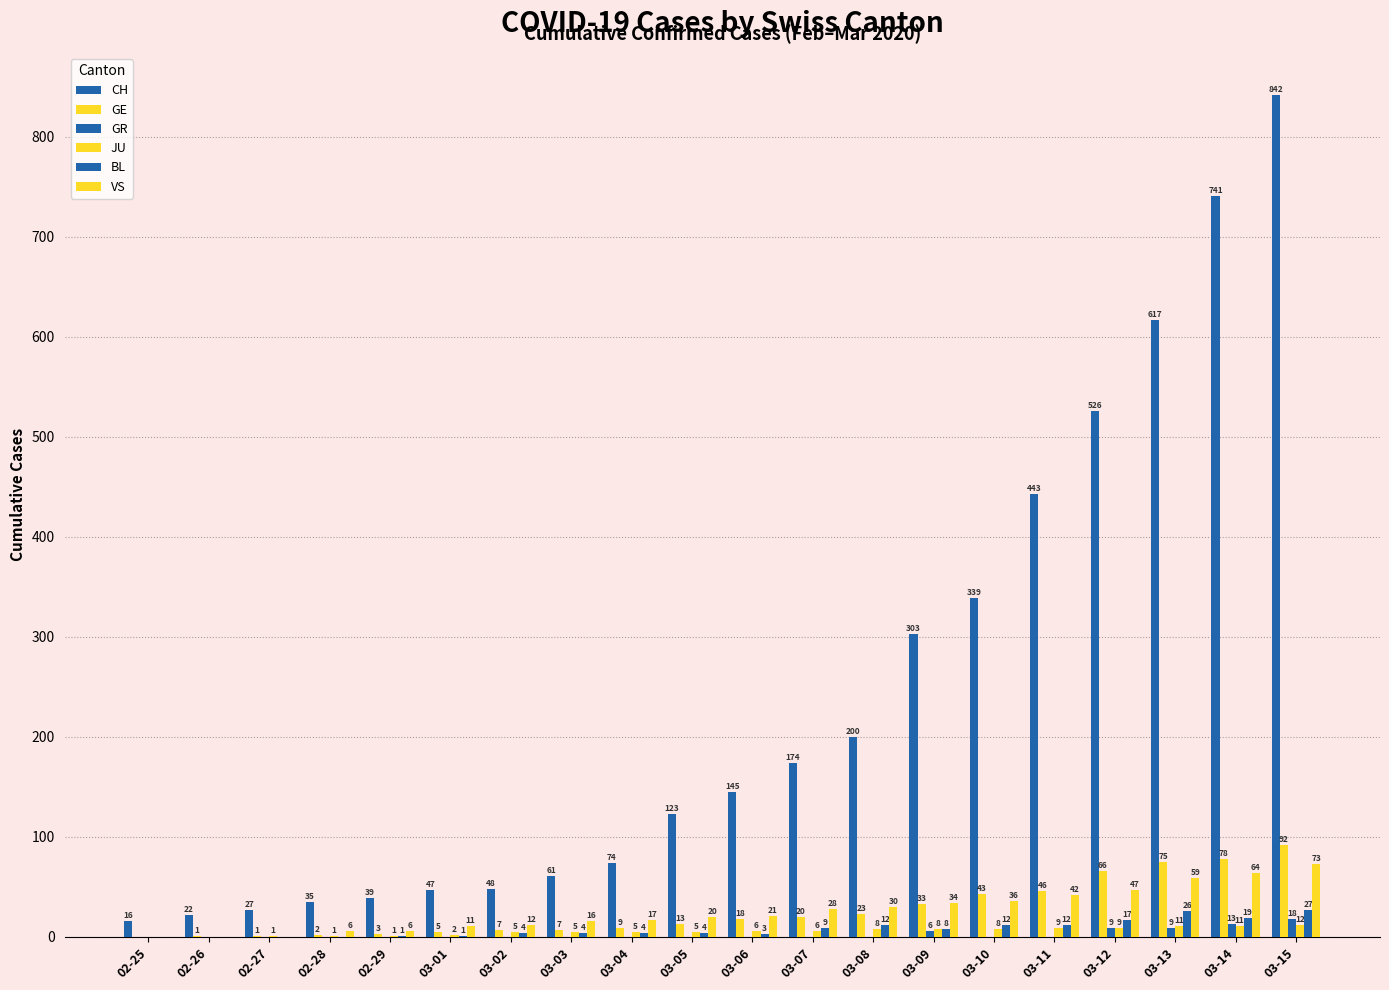

Reading left to right, extract all data points from this chart.

CH: 02-25=16	02-26=22	02-27=27	02-28=35	02-29=39	03-01=47	03-02=48	03-03=61	03-04=74	03-05=123	03-06=145	03-07=174	03-08=200	03-09=303	03-10=339	03-11=443	03-12=526	03-13=617	03-14=741	03-15=842
GE: 02-25=0	02-26=1	02-27=1	02-28=2	02-29=3	03-01=5	03-02=7	03-03=7	03-04=9	03-05=13	03-06=18	03-07=20	03-08=23	03-09=33	03-10=43	03-11=46	03-12=66	03-13=75	03-14=78	03-15=92
GR: 02-25=0	02-26=0	02-27=0	02-28=0	02-29=0	03-01=0	03-02=0	03-03=0	03-04=0	03-05=0	03-06=0	03-07=0	03-08=0	03-09=6	03-10=0	03-11=0	03-12=9	03-13=9	03-14=13	03-15=18
JU: 02-25=0	02-26=0	02-27=1	02-28=1	02-29=1	03-01=2	03-02=5	03-03=5	03-04=5	03-05=5	03-06=6	03-07=6	03-08=8	03-09=8	03-10=8	03-11=9	03-12=9	03-13=11	03-14=11	03-15=12
BL: 02-25=0	02-26=0	02-27=0	02-28=0	02-29=1	03-01=1	03-02=4	03-03=4	03-04=4	03-05=4	03-06=3	03-07=9	03-08=12	03-09=8	03-10=12	03-11=12	03-12=17	03-13=26	03-14=19	03-15=27
VS: 02-25=0	02-26=0	02-27=0	02-28=6	02-29=6	03-01=11	03-02=12	03-03=16	03-04=17	03-05=20	03-06=21	03-07=28	03-08=30	03-09=34	03-10=36	03-11=42	03-12=47	03-13=59	03-14=64	03-15=73